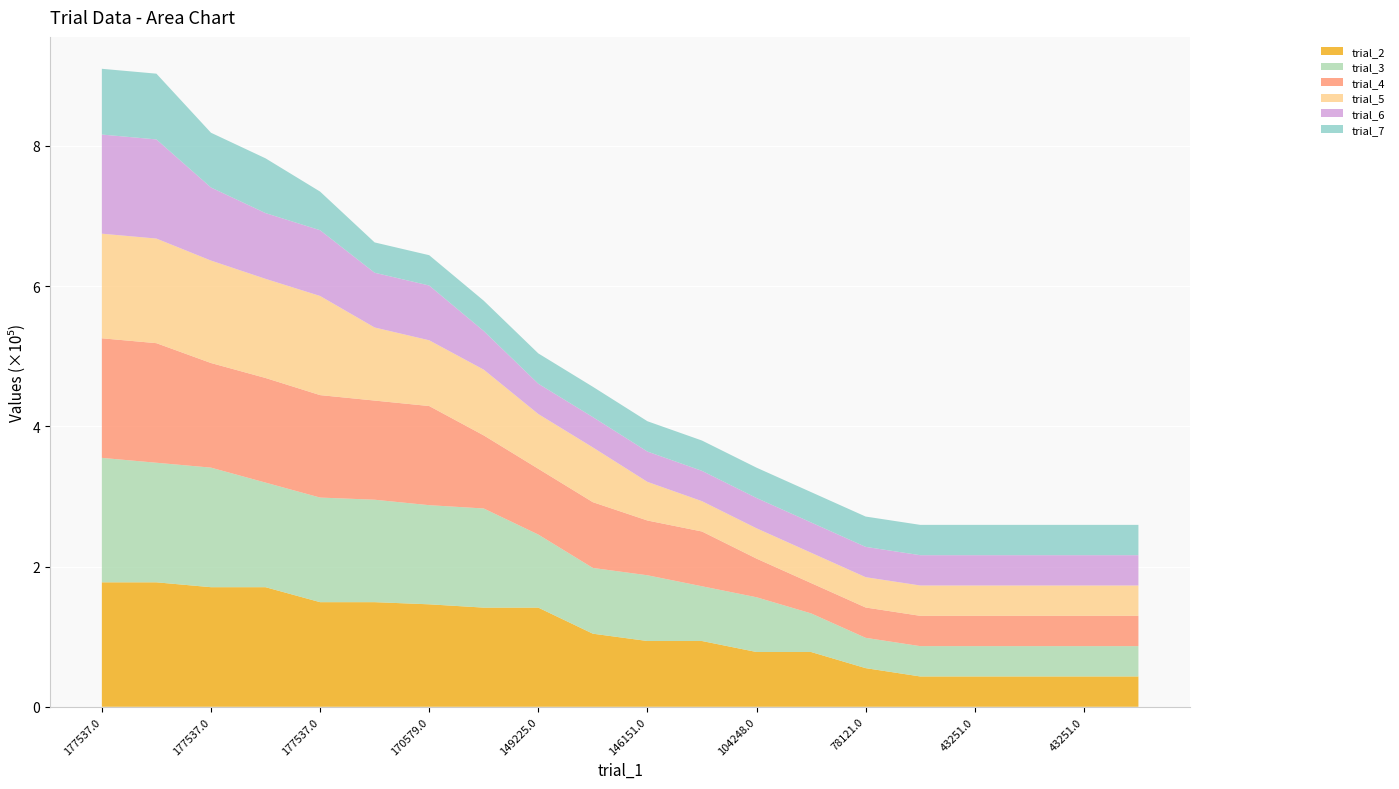

Reading left to right, transcribe all the data shown in this chart.

trial_2: 177537.0	177537.0	170579.5	170579.5	149225.4	149225.4	146151.0	141435.6	141435.6	104247.6	93803.5	93803.5	78121.1	78121.1	55111.5	43250.8	43250.8	43250.8	43250.8	43250.8
trial_3: 177537.0	170579.5	170579.5	149225.4	149225.4	146151.0	141435.6	141435.6	104247.6	93803.5	93803.5	78121.1	78121.1	55111.5	43250.8	43250.8	43250.8	43250.8	43250.8	43250.8
trial_4: 170579.5	170579.5	149225.4	149225.4	146151.0	141435.6	141435.6	104247.6	93803.5	93803.5	78121.1	78121.1	55111.5	43250.8	43250.8	43250.8	43250.8	43250.8	43250.8	43250.8
trial_5: 149225.4	149225.4	146151.0	141435.6	141435.6	104247.6	93803.5	93803.5	78121.1	78121.1	55111.5	43250.8	43250.8	43250.8	43250.8	43250.8	43250.8	43250.8	43250.8	43250.8
trial_6: 141435.6	141435.6	104247.6	93803.5	93803.5	78121.1	78121.1	55111.5	43250.8	43250.8	43250.8	43250.8	43250.8	43250.8	43250.8	43250.8	43250.8	43250.8	43250.8	43250.8
trial_7: 93803.5	93803.5	78121.1	78121.1	55111.5	43250.8	43250.8	43250.8	43250.8	43250.8	43250.8	43250.8	43250.8	43250.8	43250.8	43250.8	43250.8	43250.8	43250.8	43250.8